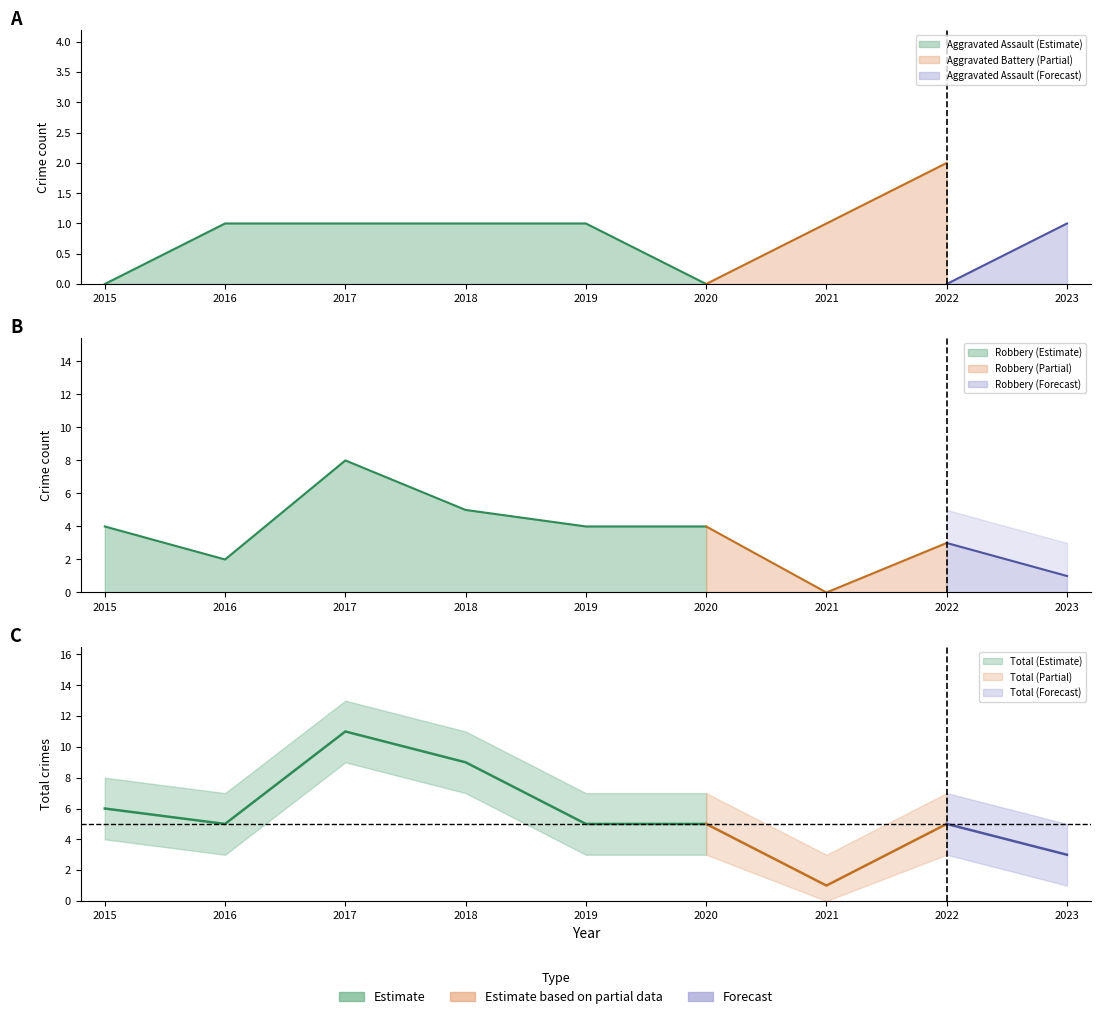

After their last crossing, which series has the higher values: Aggravated Assault or Aggravated Battery?

Aggravated Assault